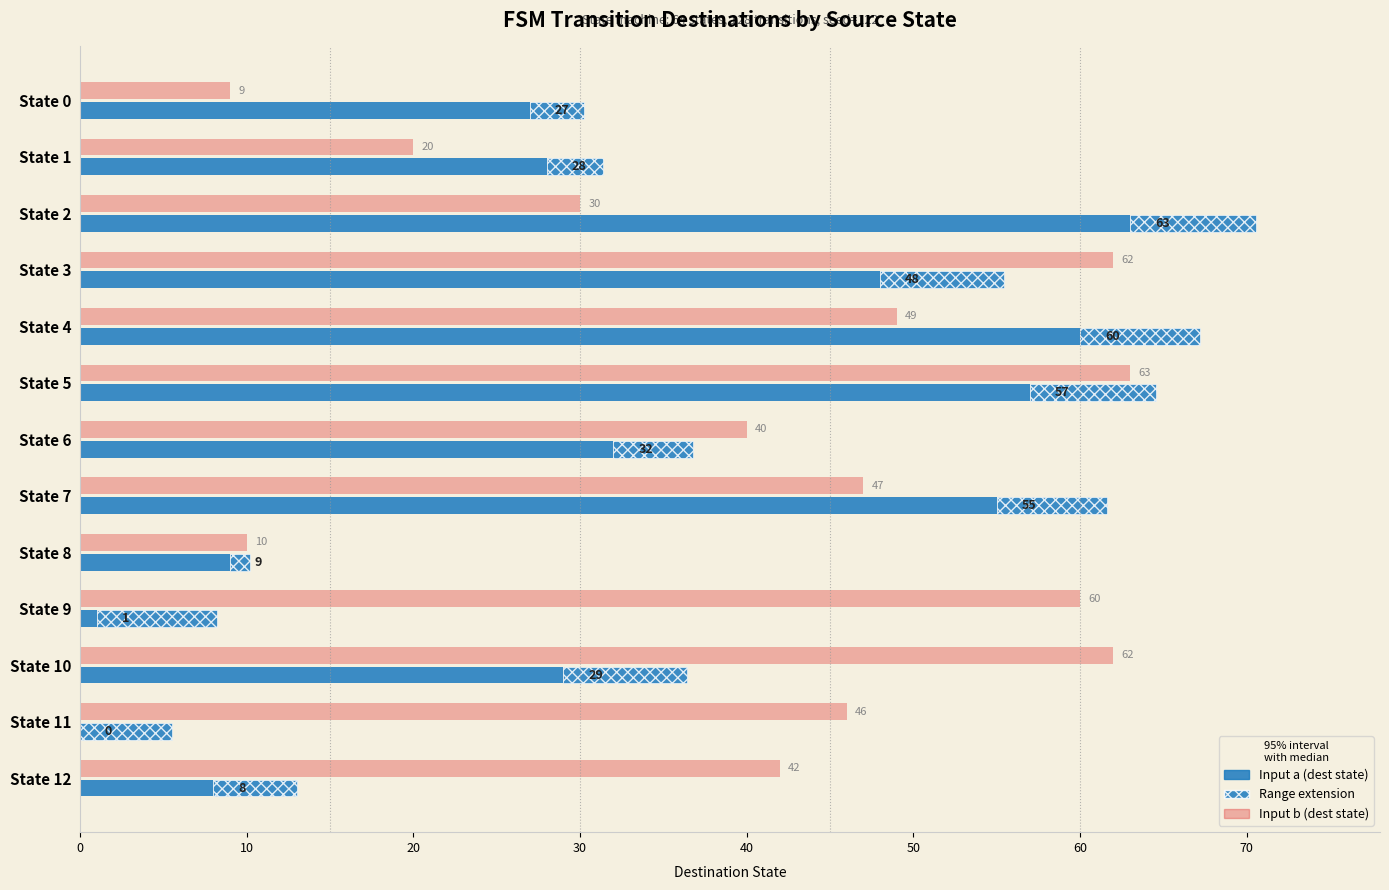

What is the difference between the maximum and minimum values in the Input a (dest state) series?

63